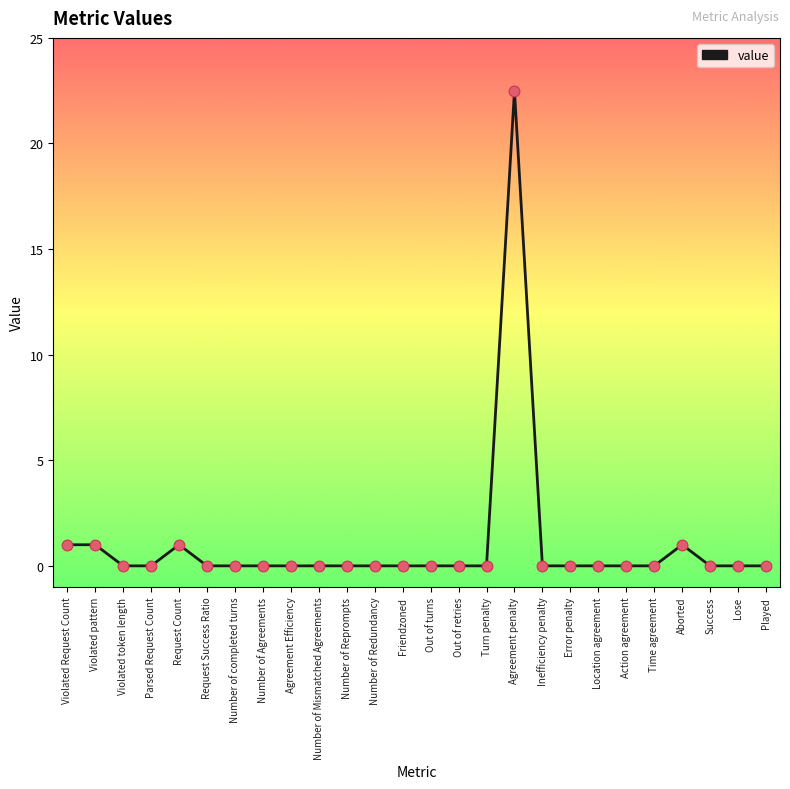

What is the change in value from Number of Agreements to Aborted?

+1.0